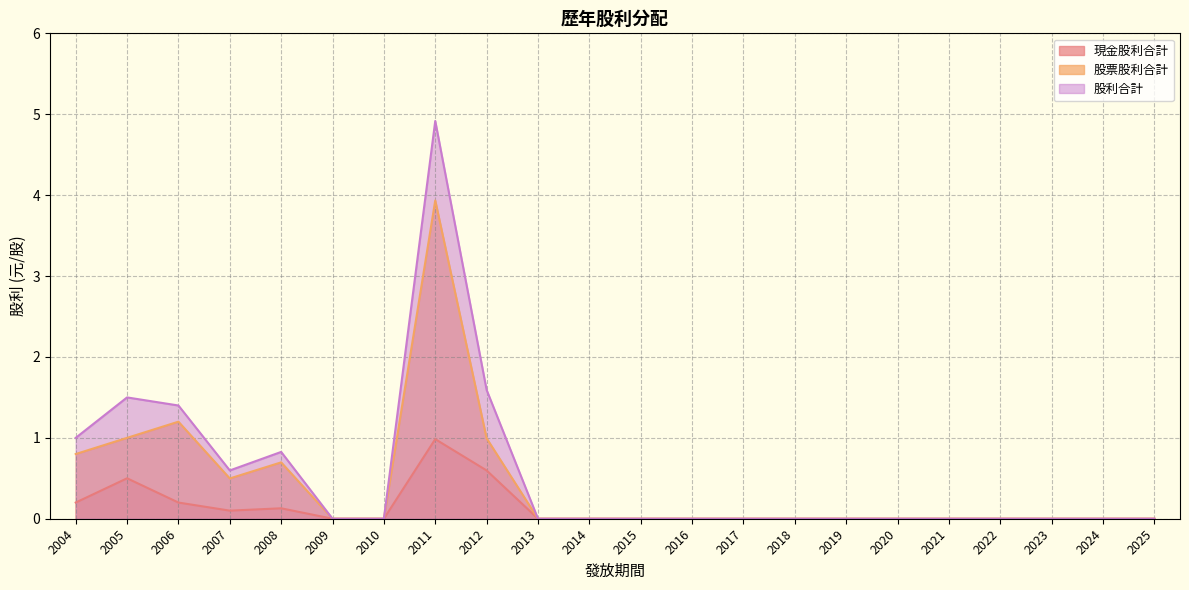

What is the maximum value for 股利合計?

4.9